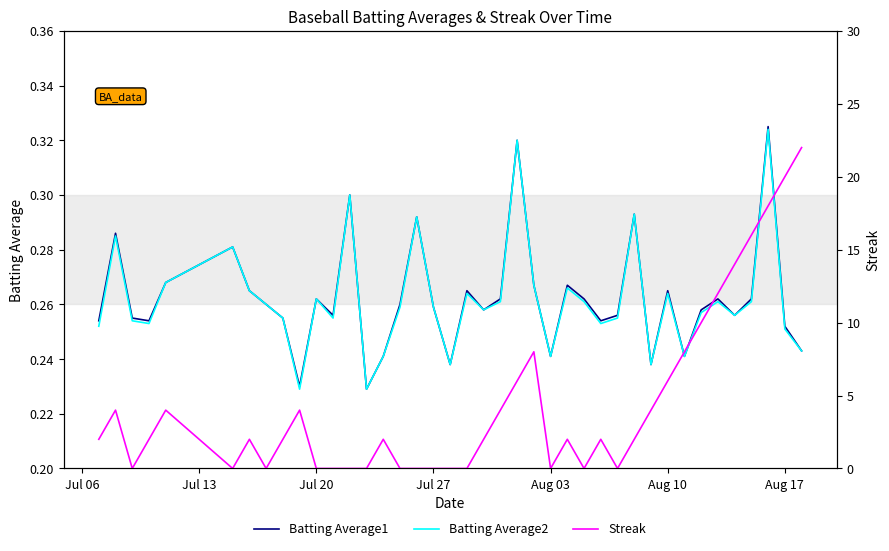

In Batting Average2, how many points are higher than both neighbors (excluding endpoints)?

12